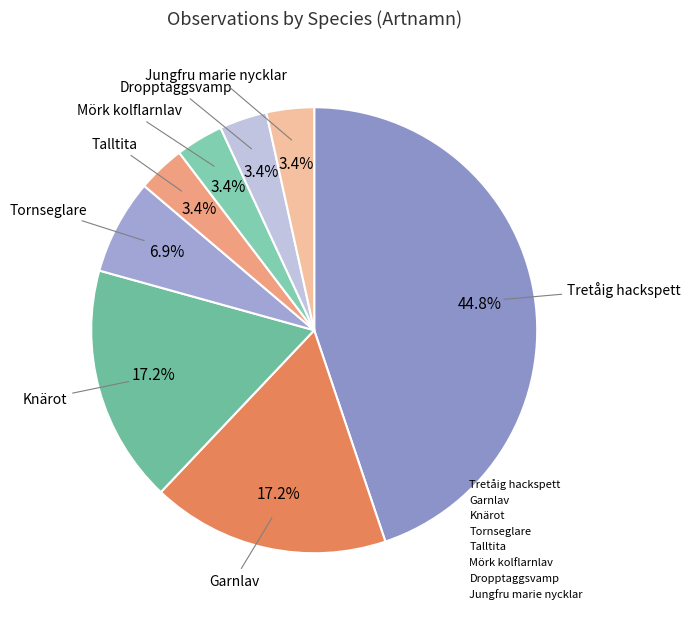

To the nearest percent, what portion does Dropptaggsvamp represent?

3%